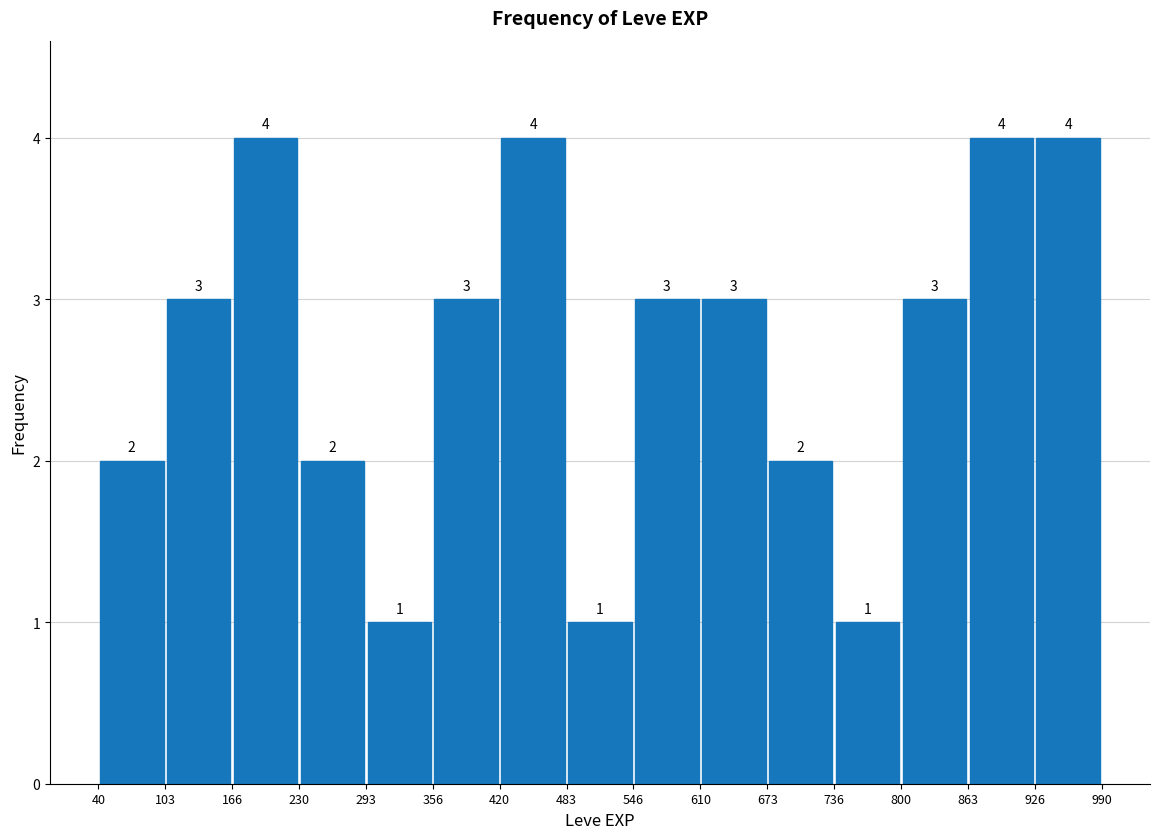

Reading left to right, transcribe this chart: for each bar, give the range it covers on the x-axis and its height.

40 to 103: 2
103 to 166: 3
166 to 230: 4
230 to 293: 2
293 to 356: 1
356 to 420: 3
420 to 483: 4
483 to 546: 1
546 to 610: 3
610 to 673: 3
673 to 736: 2
736 to 800: 1
800 to 863: 3
863 to 926: 4
926 to 990: 4